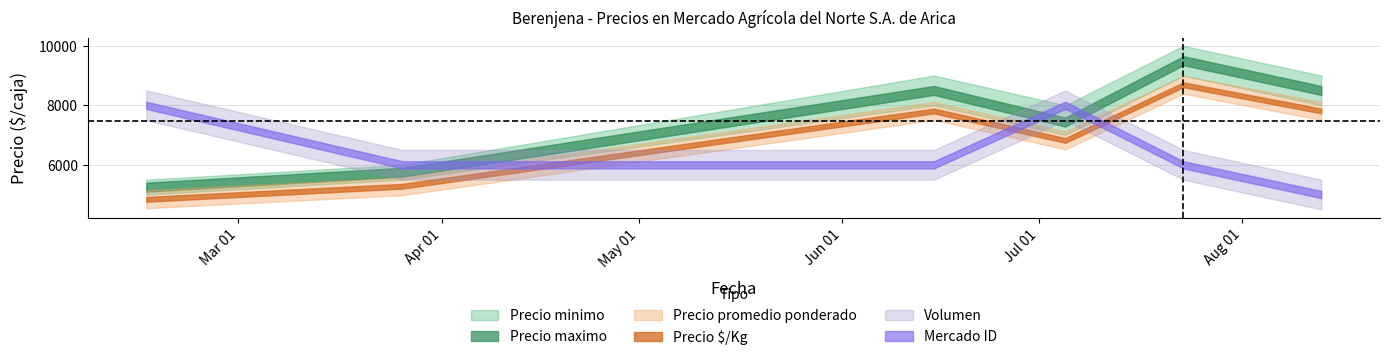

How many lines are shown in the chart?

5